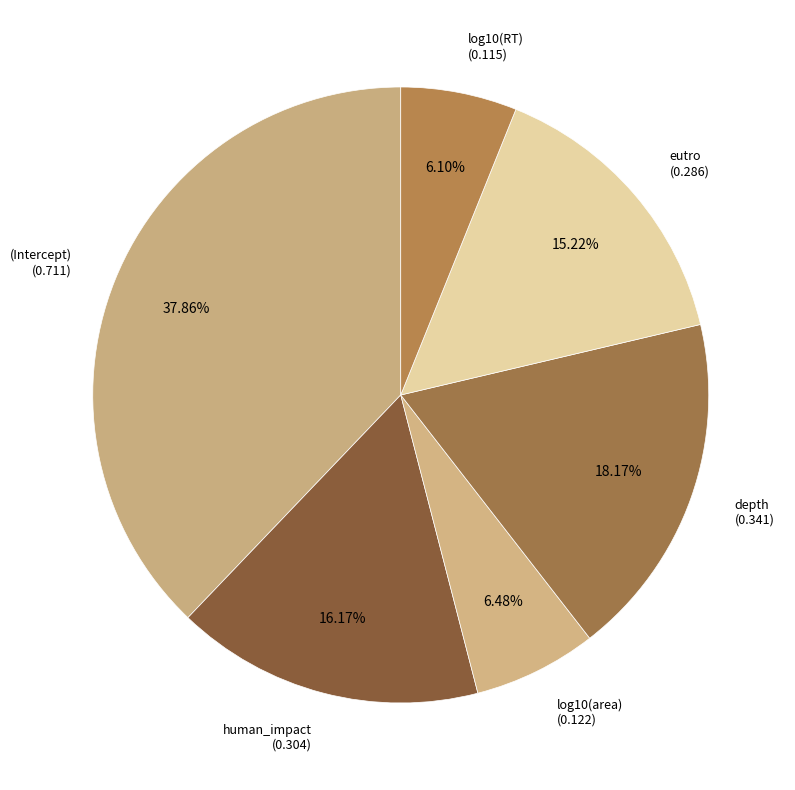

To the nearest percent, what is the average slice percentage?

17%